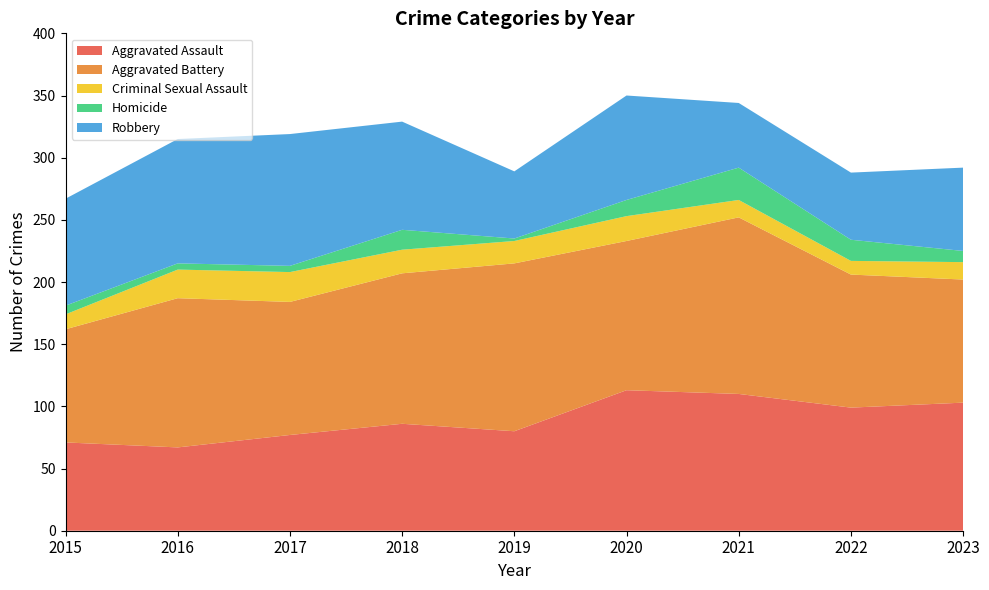

Reading right to left, extract all data points from this chart.

Aggravated Assault: 103	99	110	113	80	86	77	67	71
Aggravated Battery: 99	107	142	120	135	121	107	120	91
Criminal Sexual Assault: 14	11	14	20	18	19	24	23	12
Homicide: 9	17	26	13	2	16	5	5	7
Robbery: 67	54	52	84	54	87	106	100	86